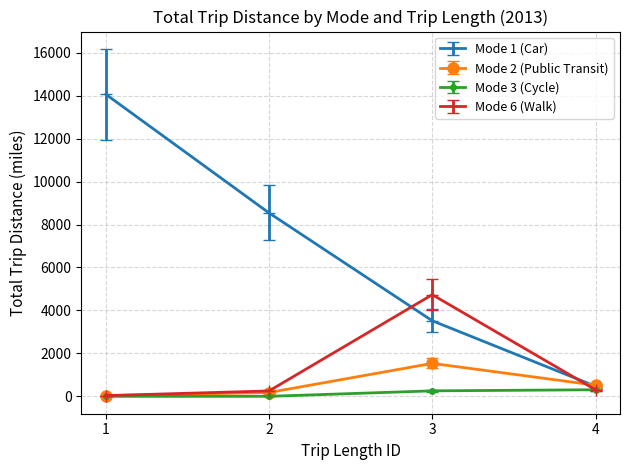

Which series has the largest total across all categories?

Mode 1 (Car)